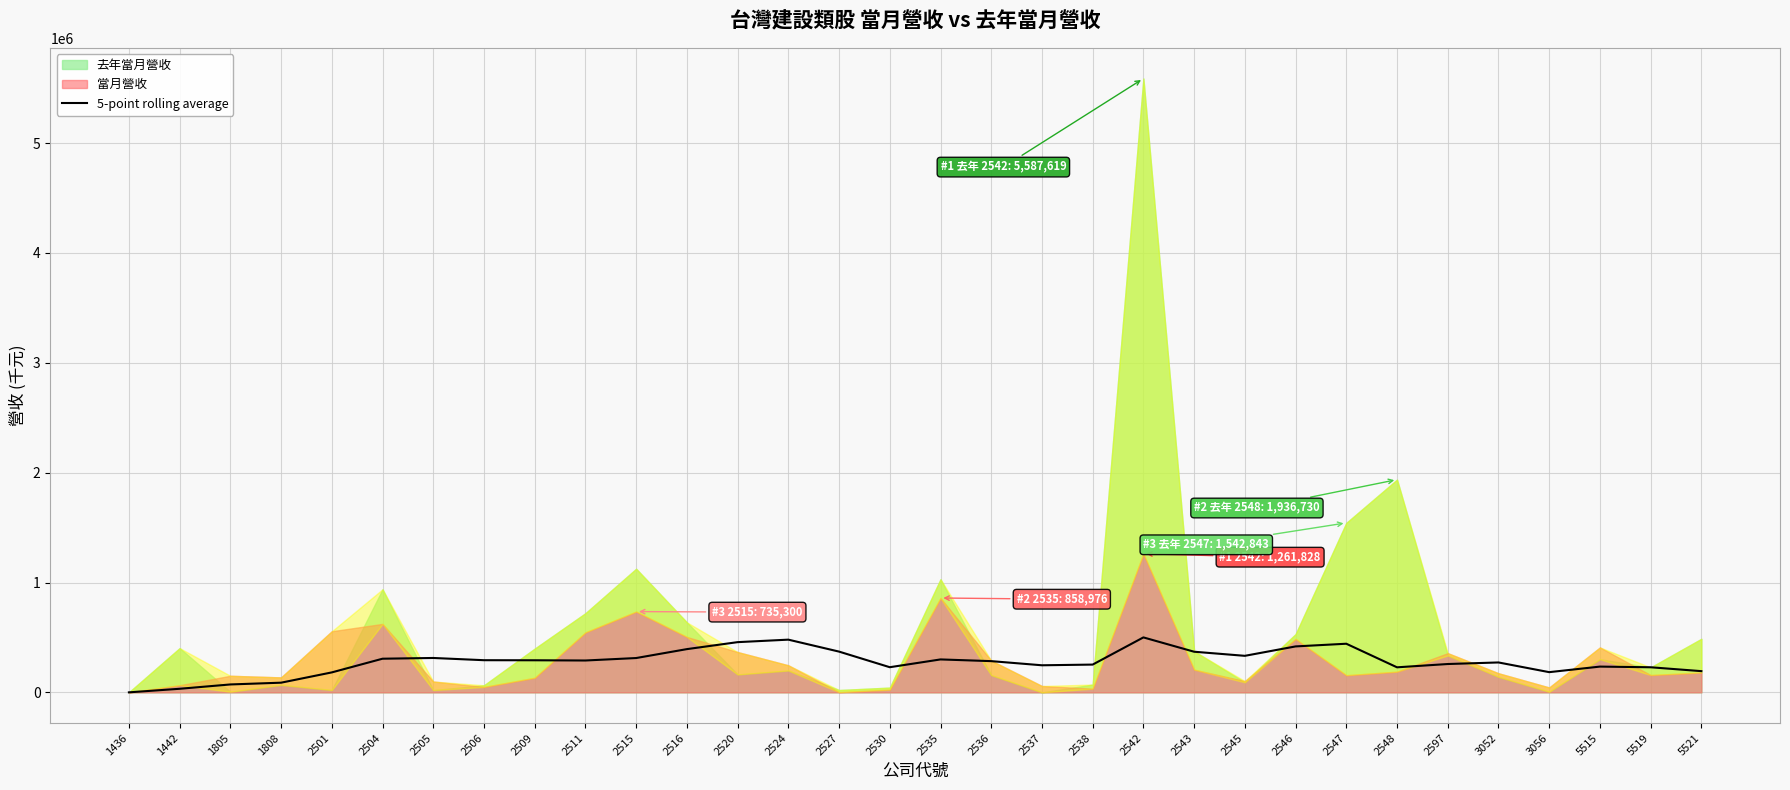

What is the minimum value shown in the chart?

257.0